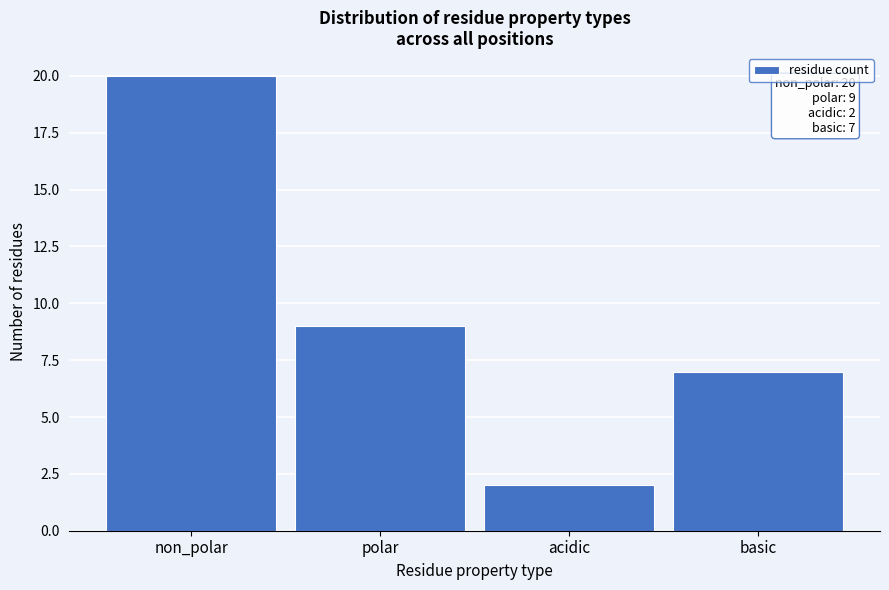

Reading left to right, what are all the values shown in this chart?

20	9	2	7